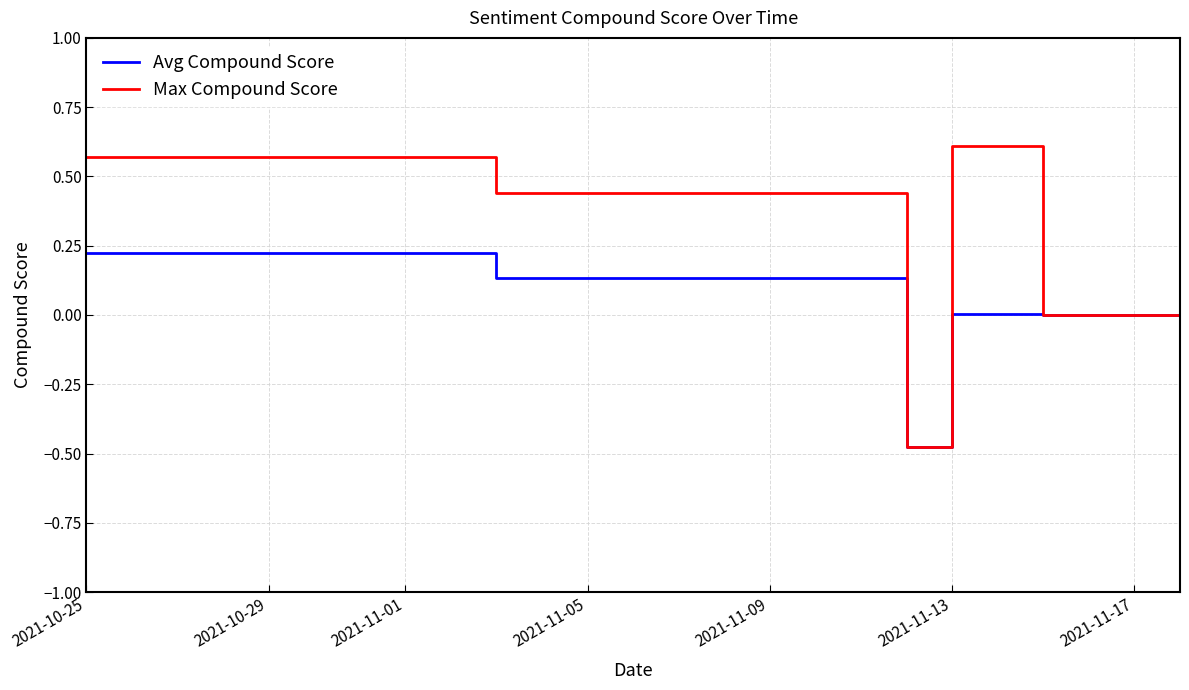

Which series has the largest total across all categories?

Max Compound Score